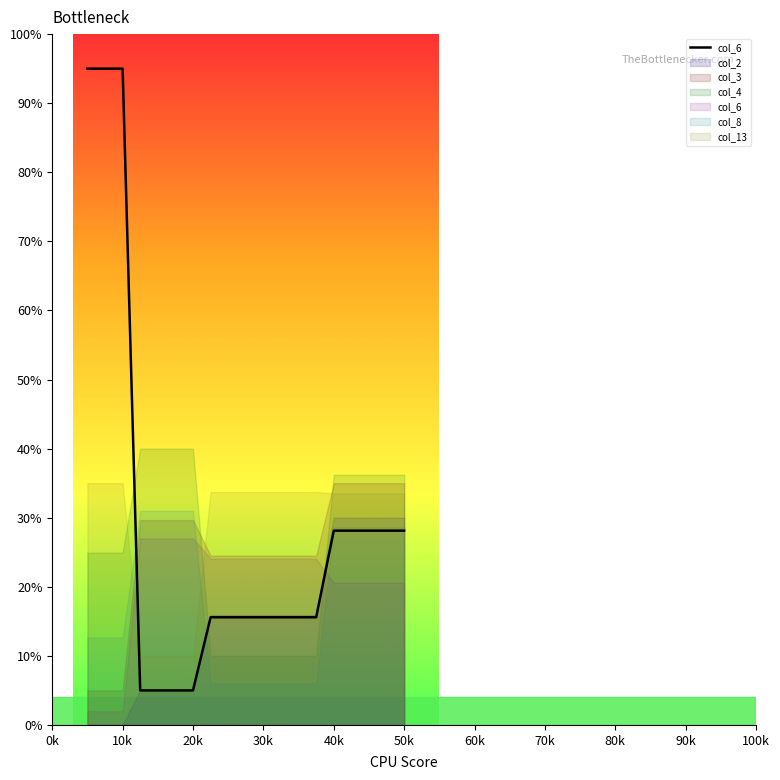

What is the minimum value shown in the chart?

5.0